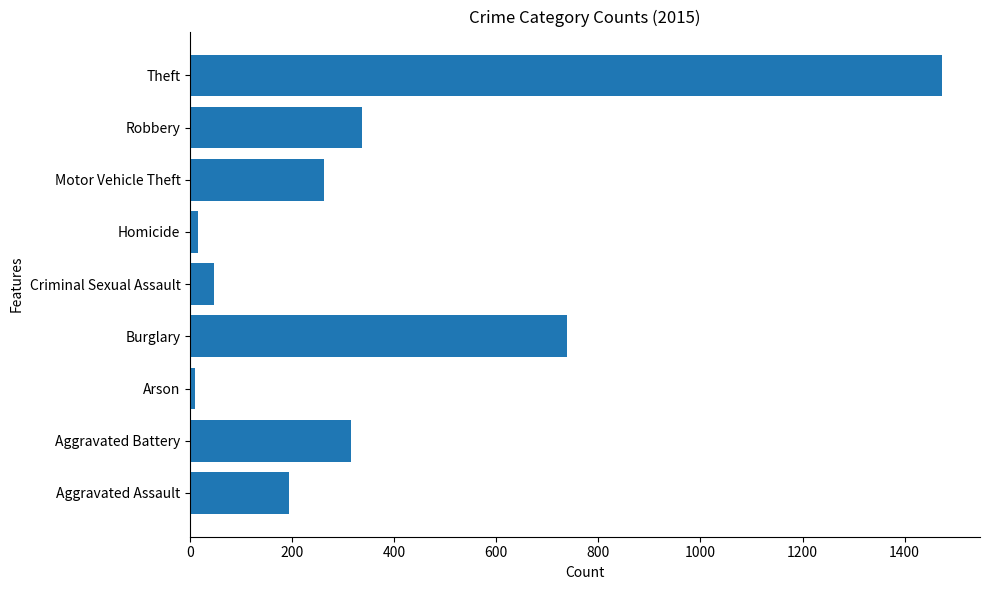

Which has a higher value, Aggravated Assault or Robbery?

Robbery